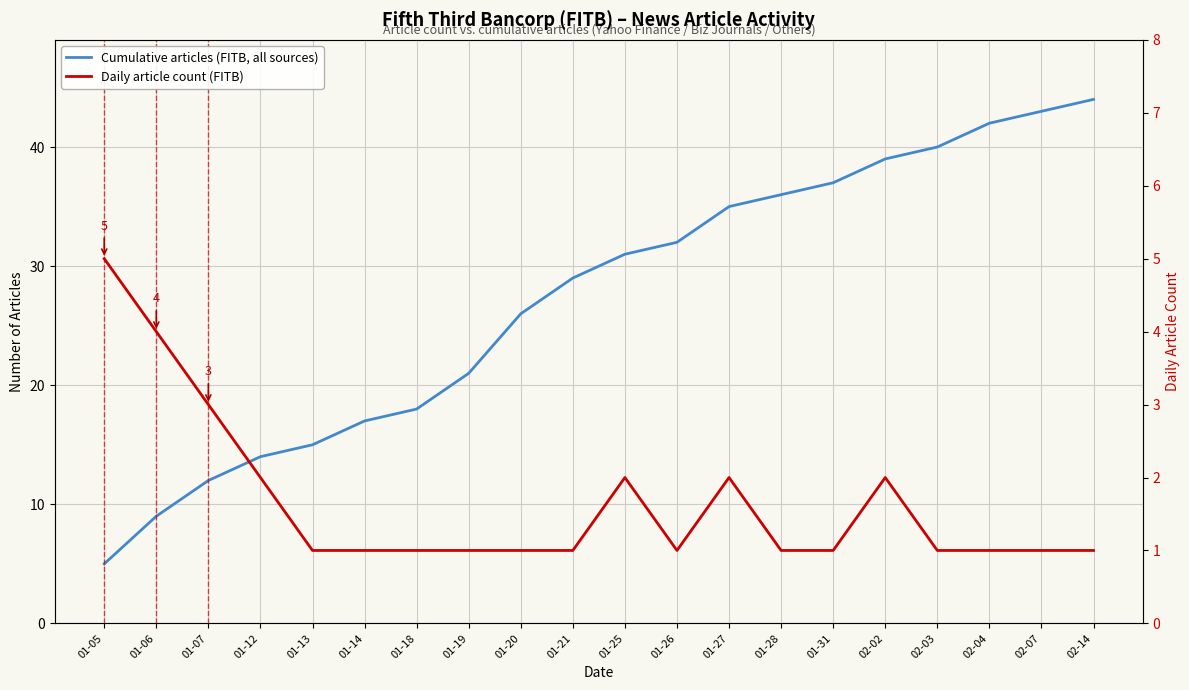

What are all the series names shown in the legend?

Cumulative articles (FITB, all sources), Daily article count (FITB)